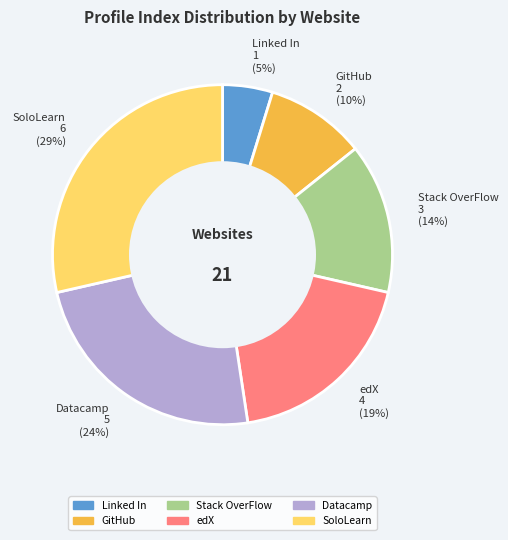

True or false: Datacamp accounts for 24% of the total.

True